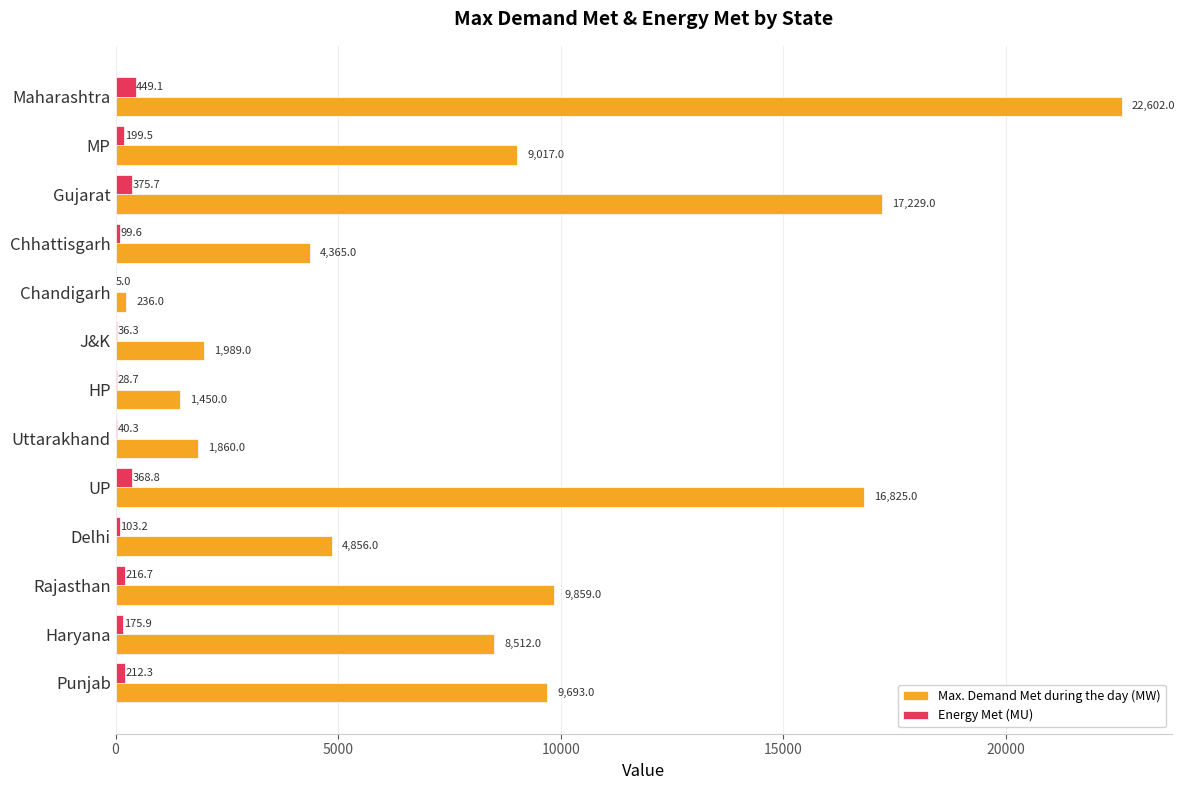

Between Delhi and Maharashtra, which series saw the biggest shift?

Max. Demand Met during the day (MW)